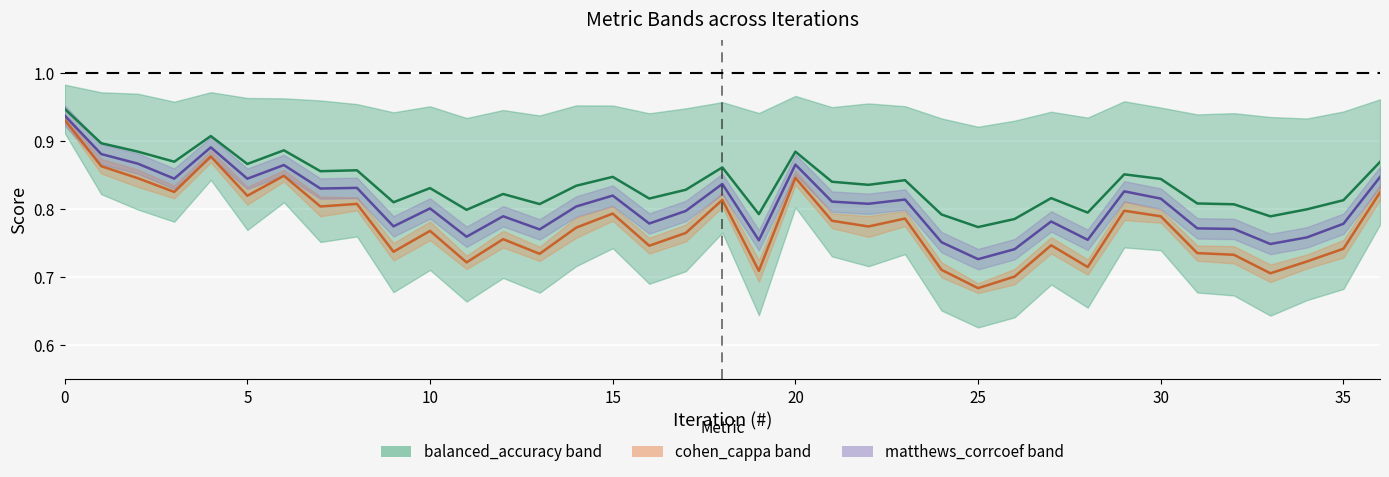

Between 5 and 36, which is larger?

5